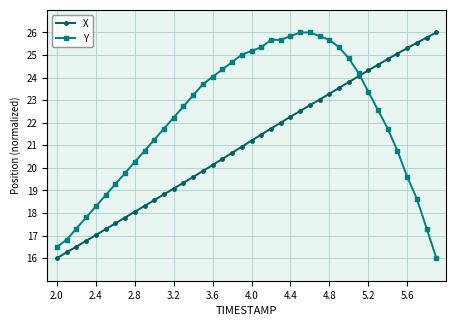

True or false: X and Y cross at least once.

True